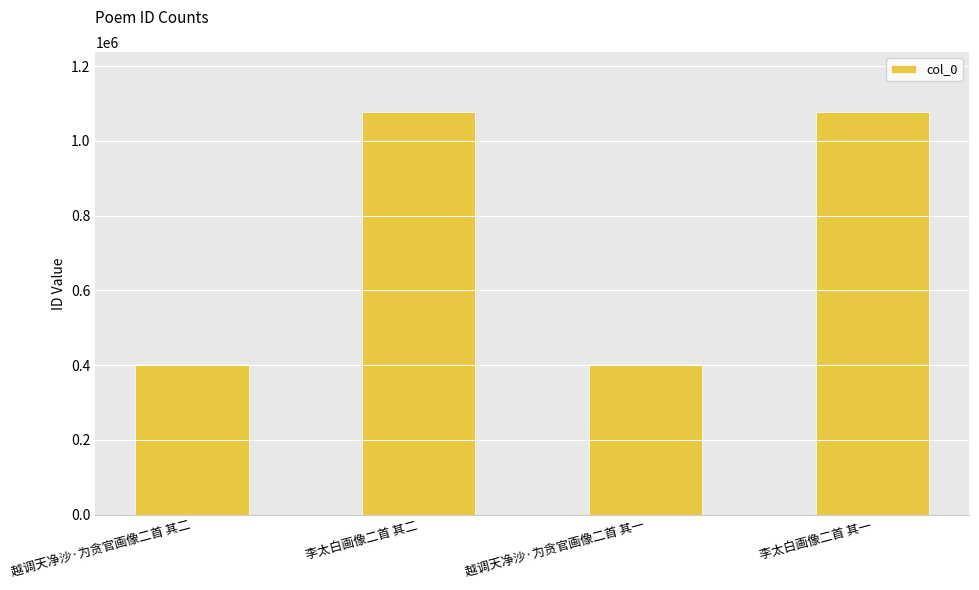

Is it true that the value at 李太白画像二首 其一 is 232932?

False